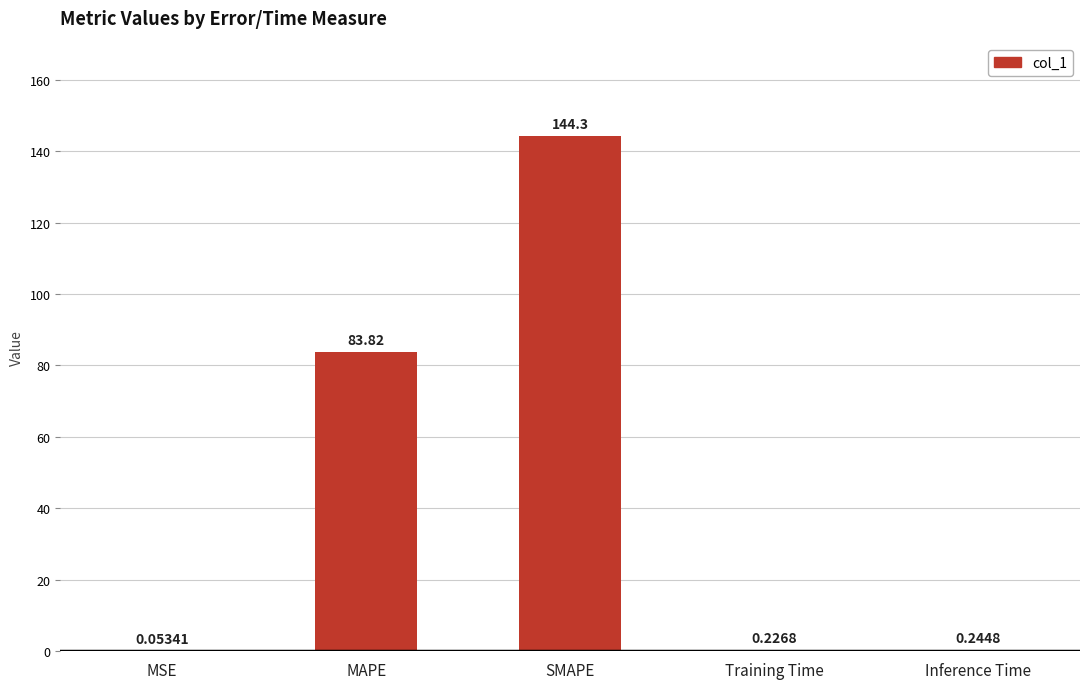

Between MSE and Training Time, which is larger?

Training Time